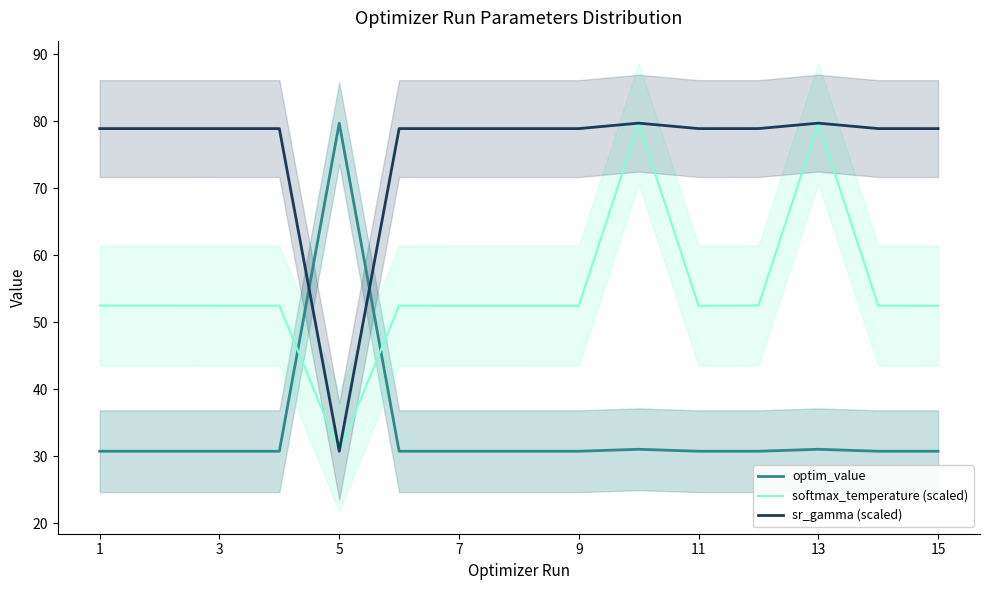

Is the value of softmax_temperature (scaled) at 15 greater than the value of sr_gamma (scaled) at 1?

No